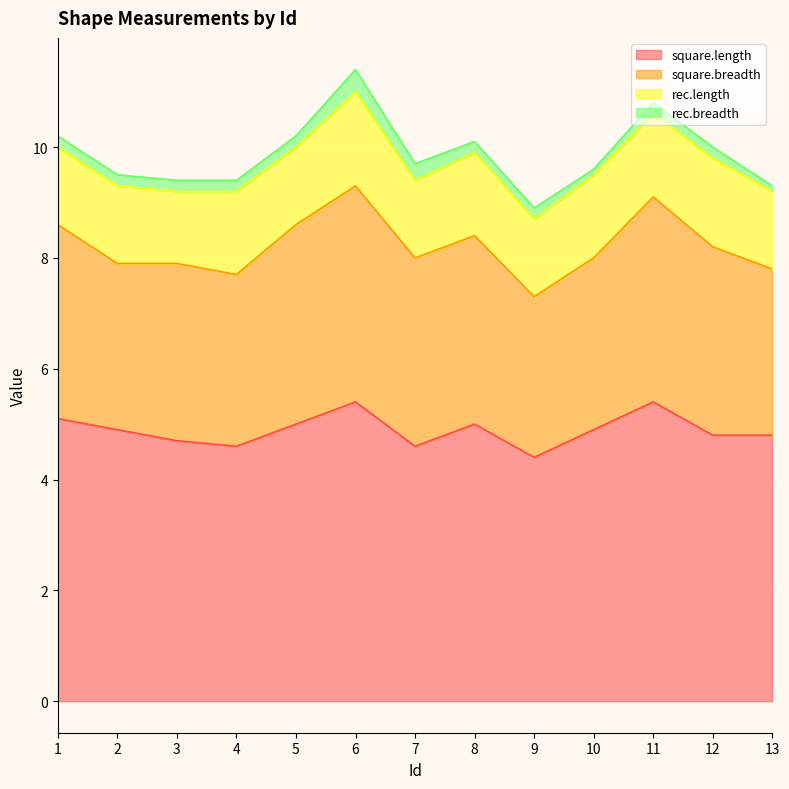

Where is the first local minimum for square.length?

4